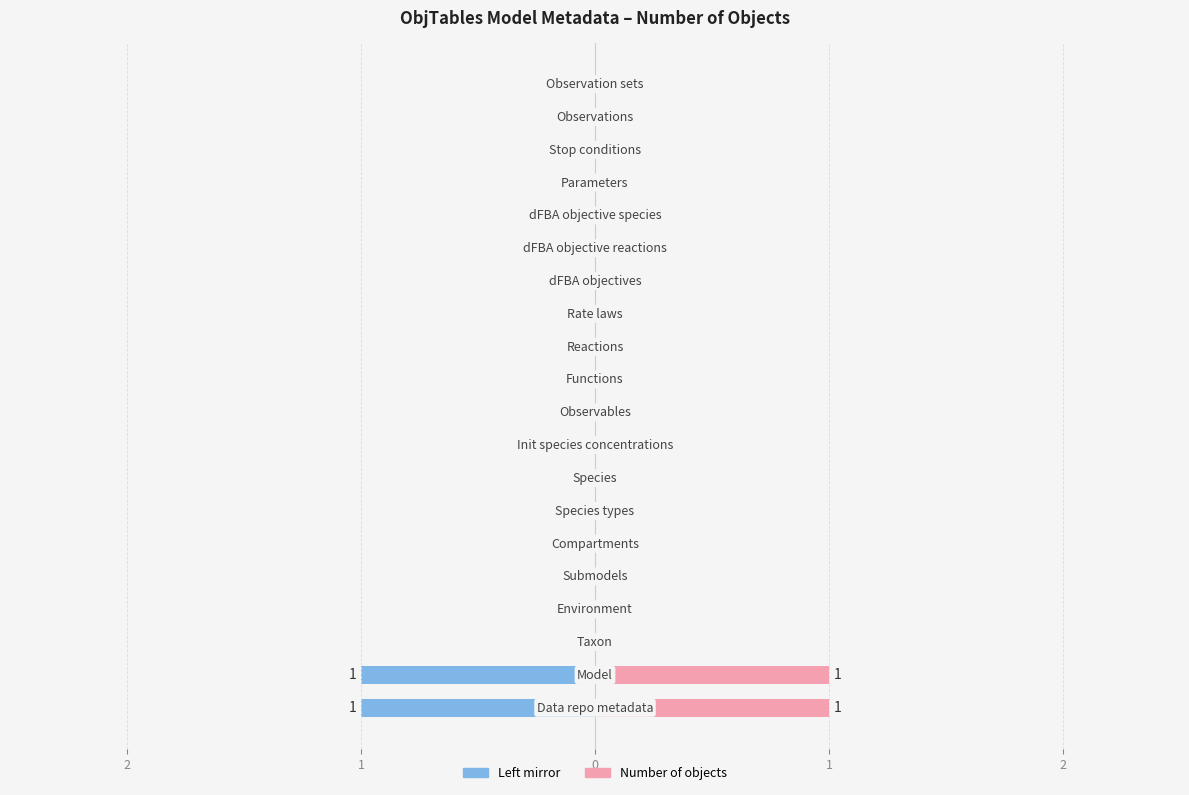

What is the greatest value displayed?

1